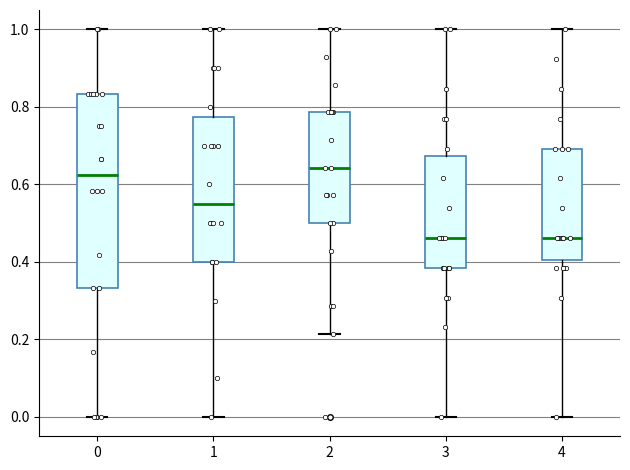

Reading left to right, transcribe this box plot: for each box, give where its median line is, the range the box spans, and where its two whiskers end, as read against the y-axis. The values are not printed on the chart, so give them approximately, as read against the axis.

0: median 0.62, box 0.34 to 0.84, whiskers 0.00 to 1.00
1: median 0.56, box 0.40 to 0.78, whiskers 0.00 to 1.00
2: median 0.64, box 0.50 to 0.78, whiskers 0.22 to 1.00
3: median 0.46, box 0.38 to 0.68, whiskers 0.00 to 1.00
4: median 0.46, box 0.40 to 0.70, whiskers 0.00 to 1.00